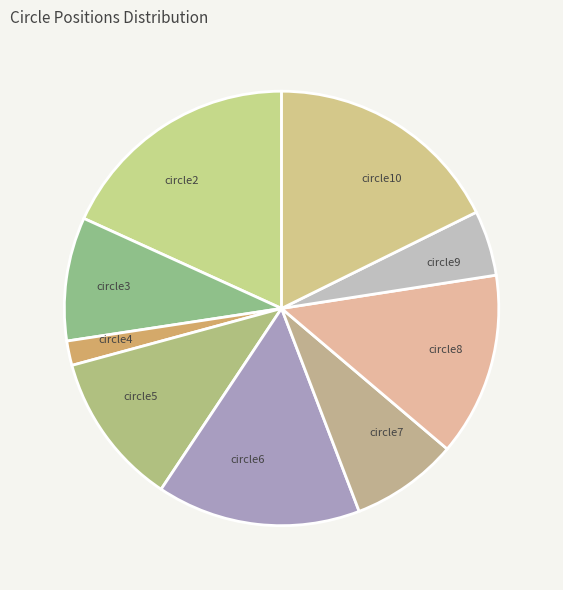

Is it true that circle9 is 5% of the pie?

True